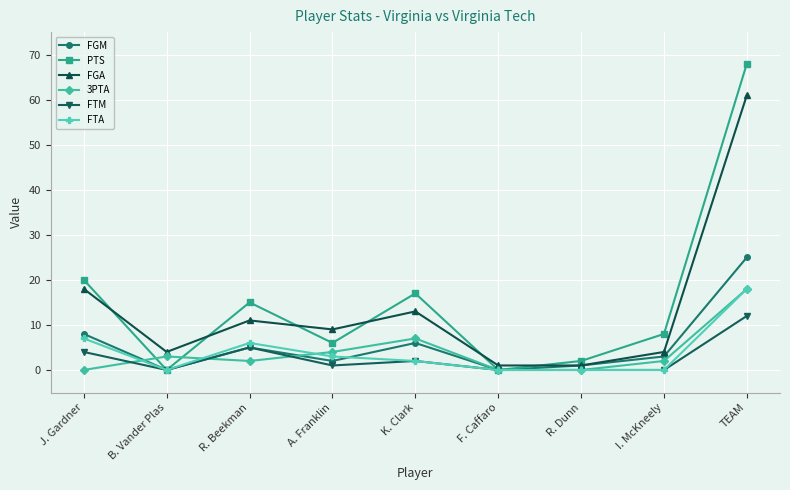

What is the value of the FTM point at the 9th from the left?

12